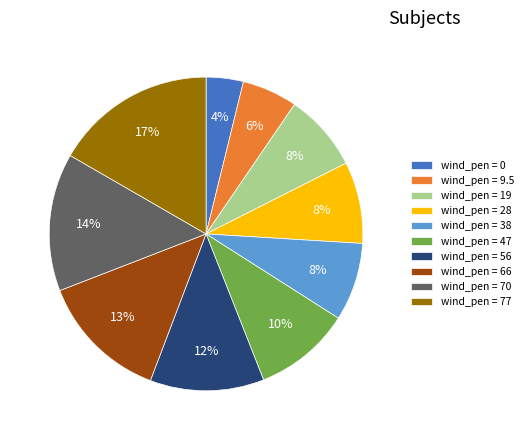

Is it true that wind_pen = 47 is 10% of the pie?

True